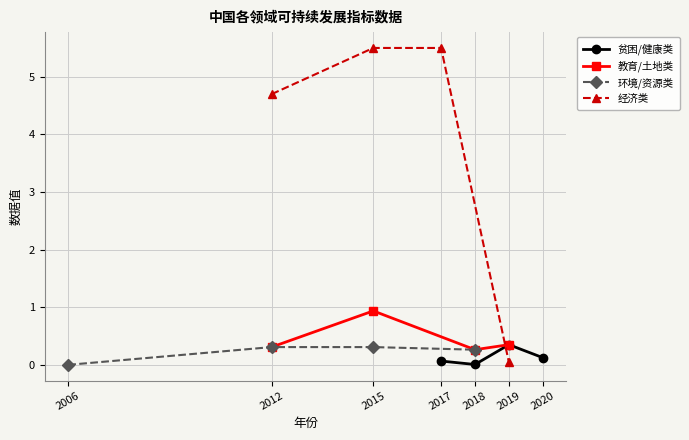

How many intersections are there between 经济类 and 教育/土地类?

1